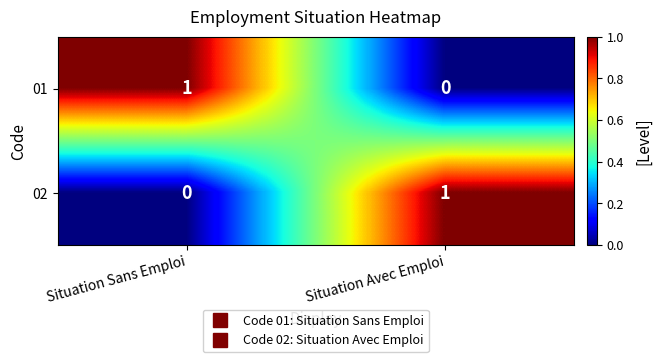

At Situation Sans Emploi, list the series in order from smallest to largest.

02, 01